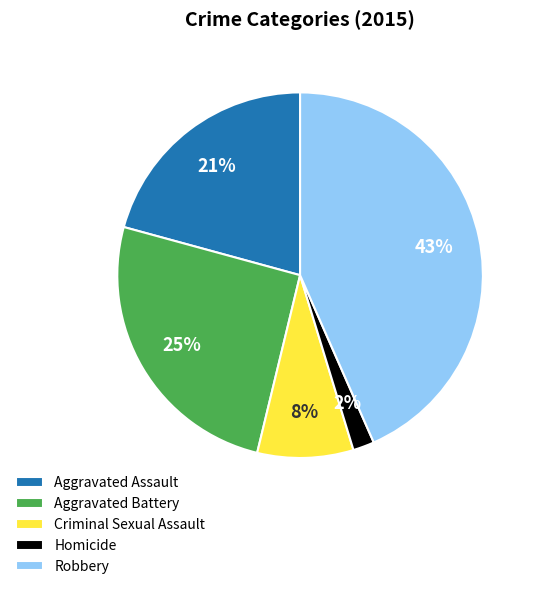

Which slice is the smallest?

Homicide